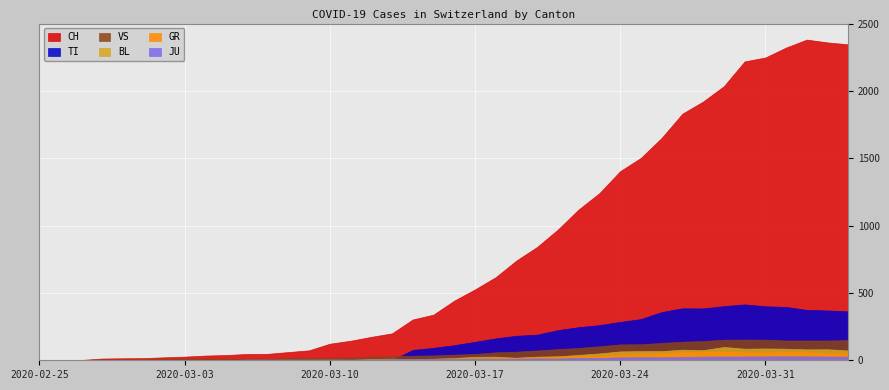

Which category has the lowest value across all series?

2020-02-25